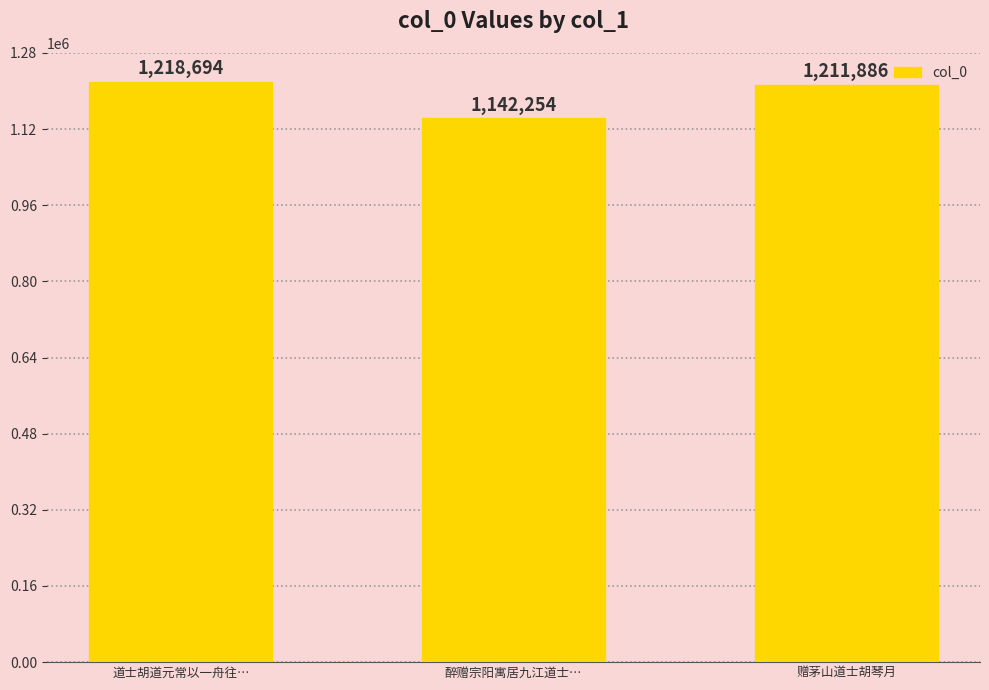

Are the bars horizontal?

No